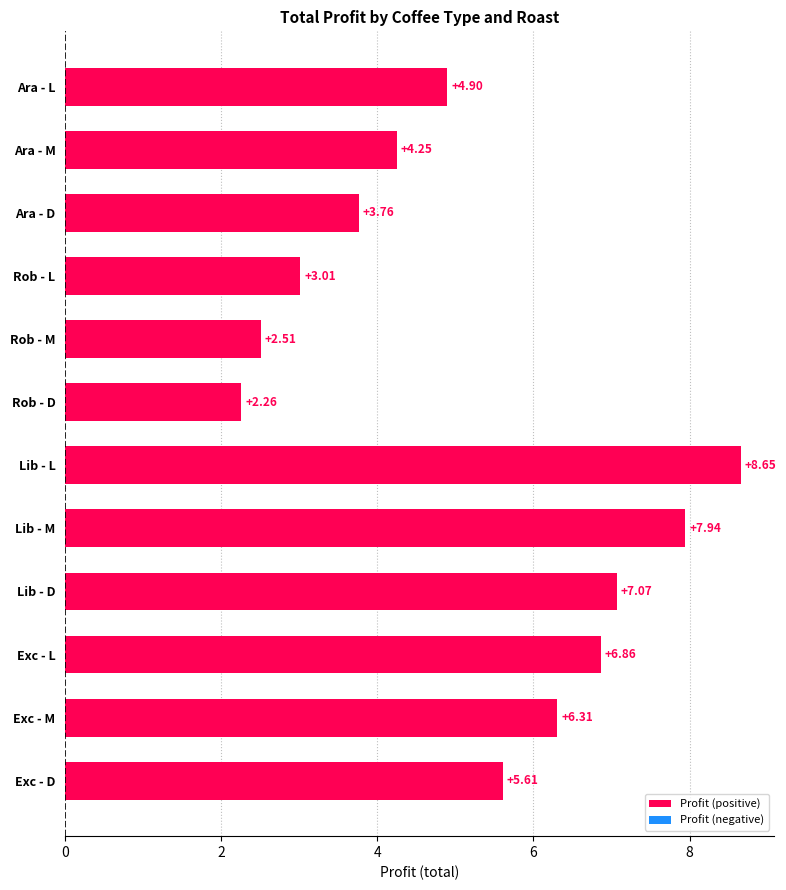

What is the sum of the values at Ara - M and Ara - D?

8.0